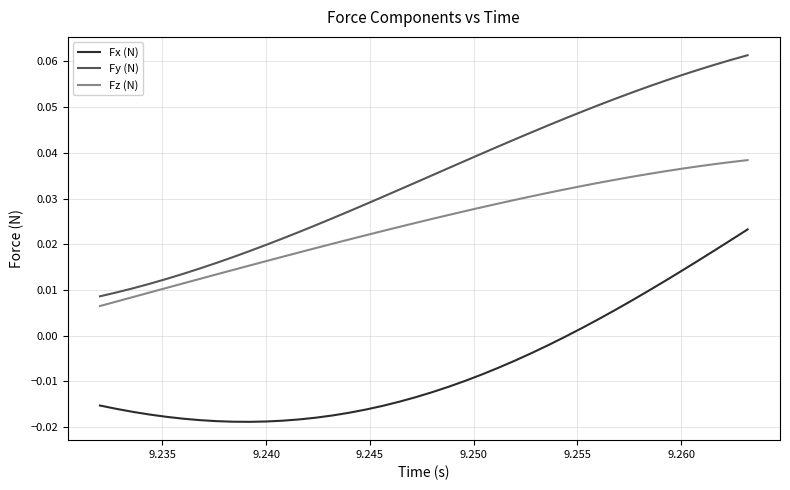

List the series in order of their overall mean, highest first.

Fy (N), Fz (N), Fx (N)